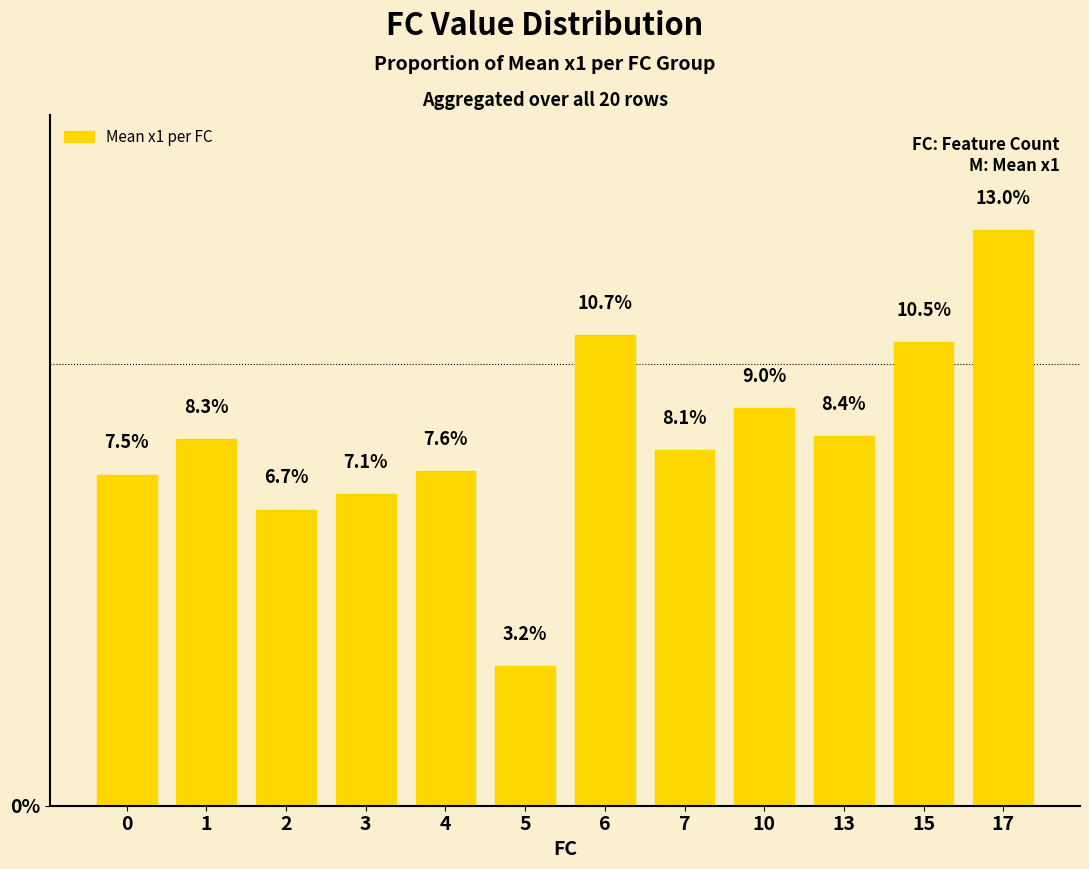

Is it true that the value at 1 is 2.3?

False